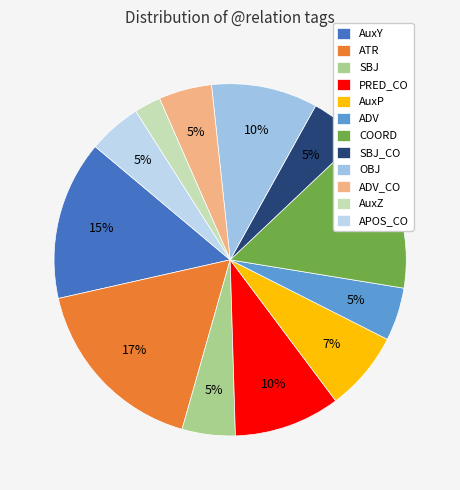

How many segments does this pie chart have?

12